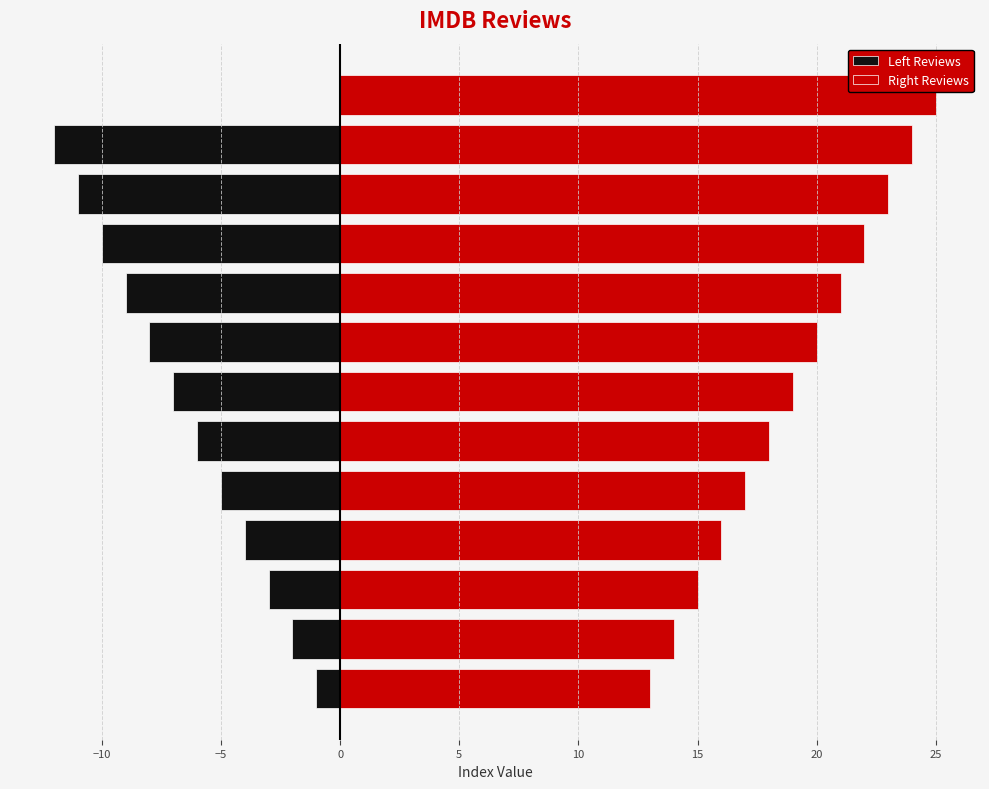

What is the sum of all Left Reviews values?

-78